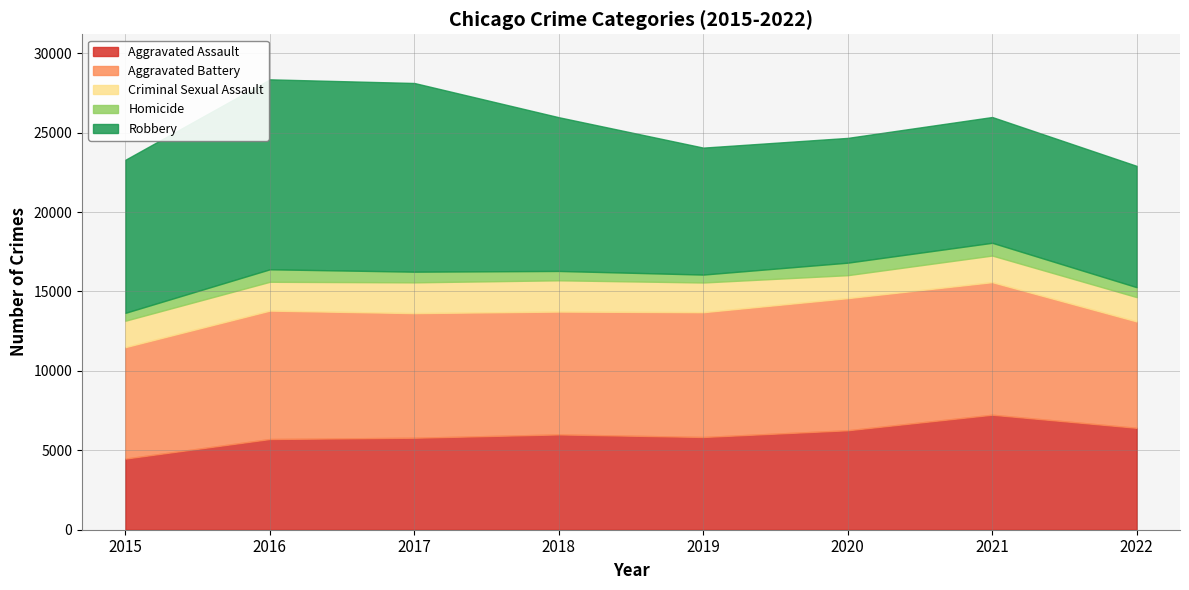

At 2017, list the series in order from largest to smallest.

Robbery, Aggravated Battery, Aggravated Assault, Criminal Sexual Assault, Homicide